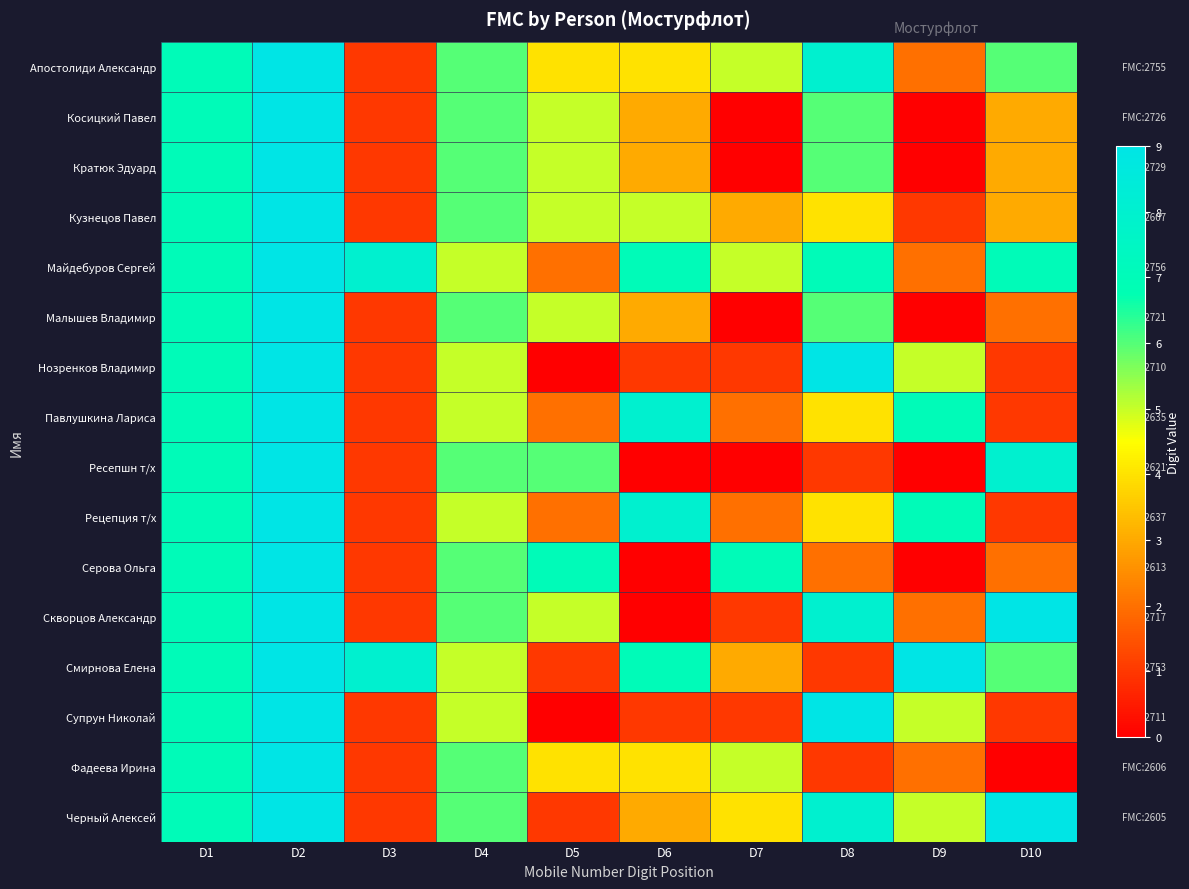

At which category is the sum across all series the highest?

D2